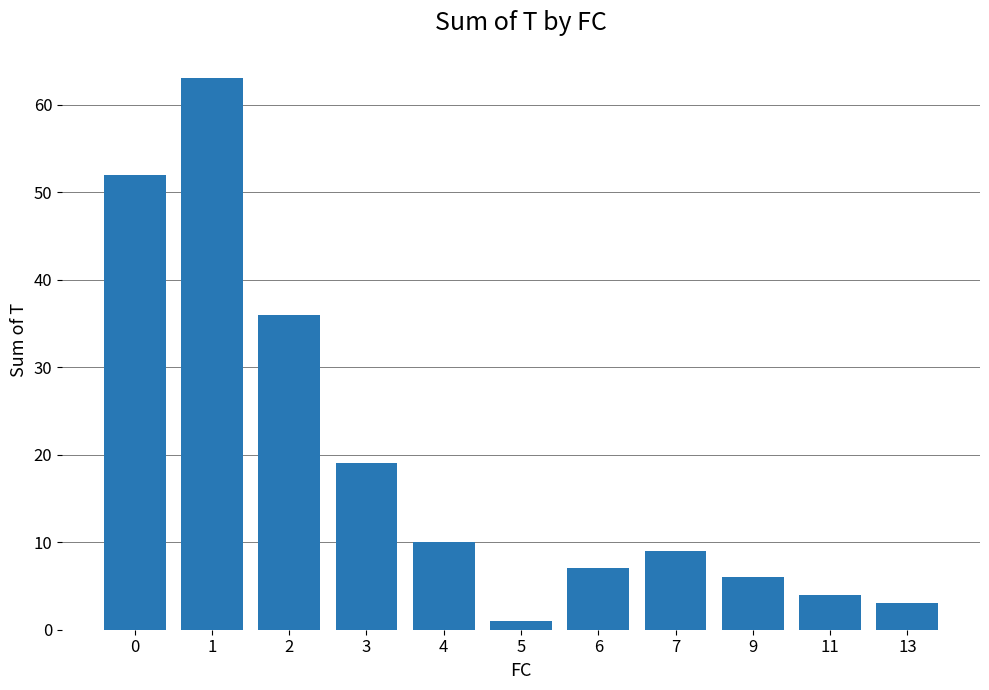

Rank the categories by value from lowest to highest.

5, 13, 11, 9, 6, 7, 4, 3, 2, 0, 1